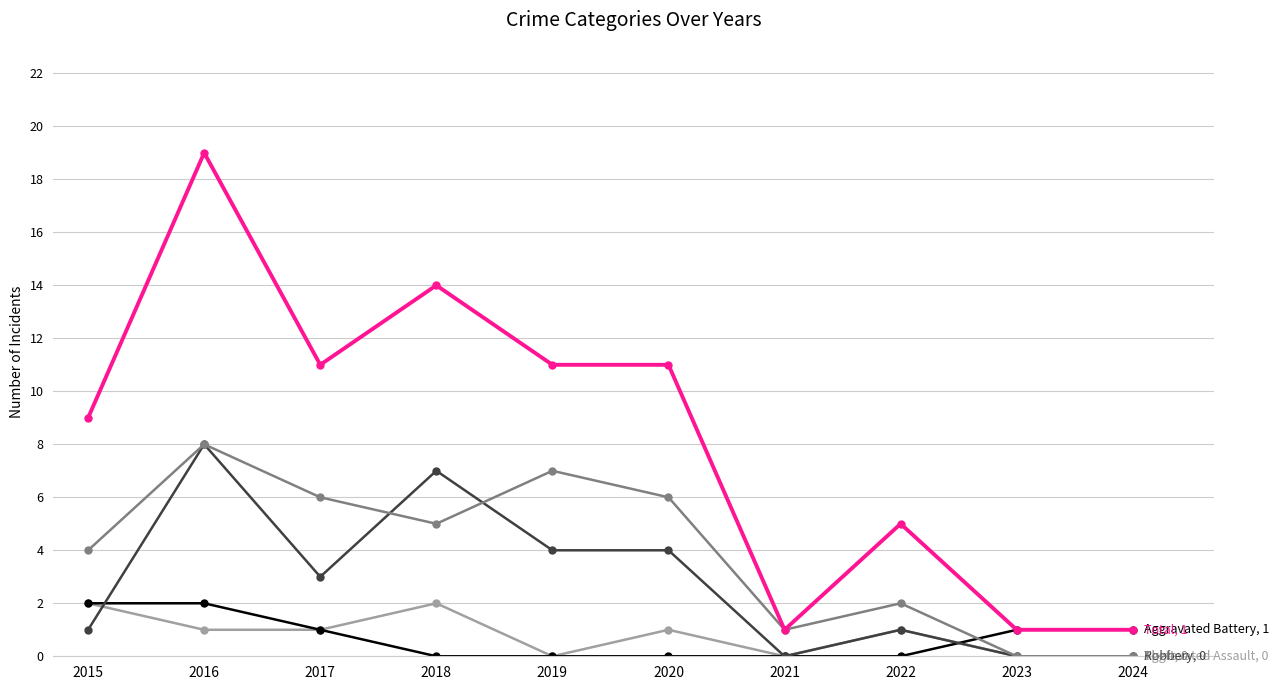

What is the total value across all series at 2020?

22